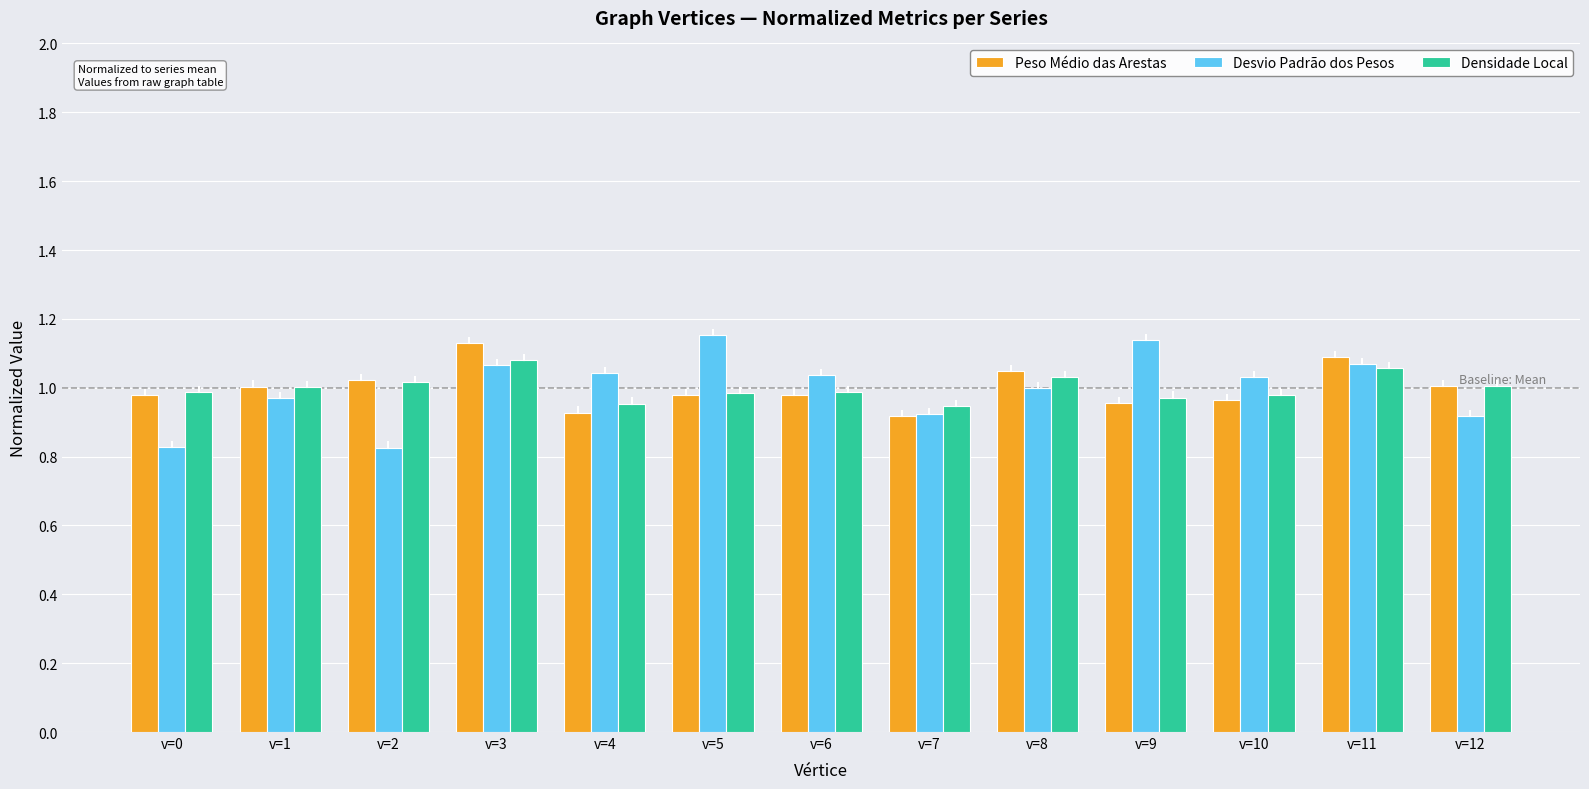

What is the sum of the Densidade Local values at v=3 and v=4?

2.0